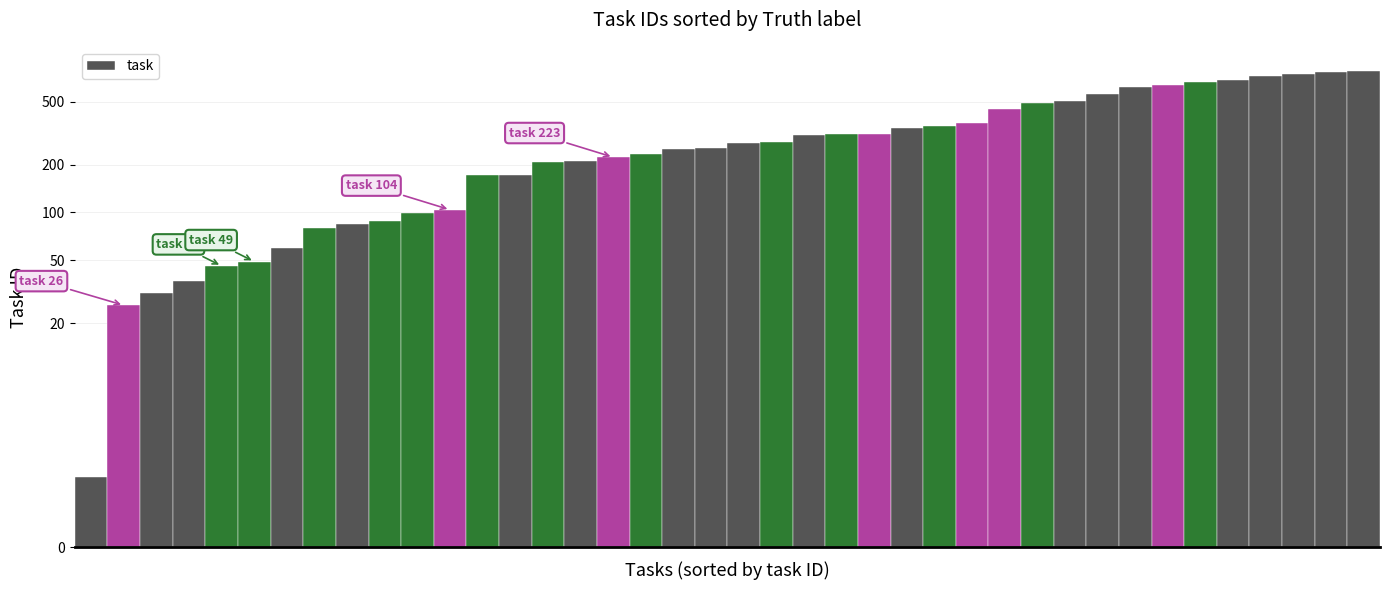

Count the number of data series in this chart.

1